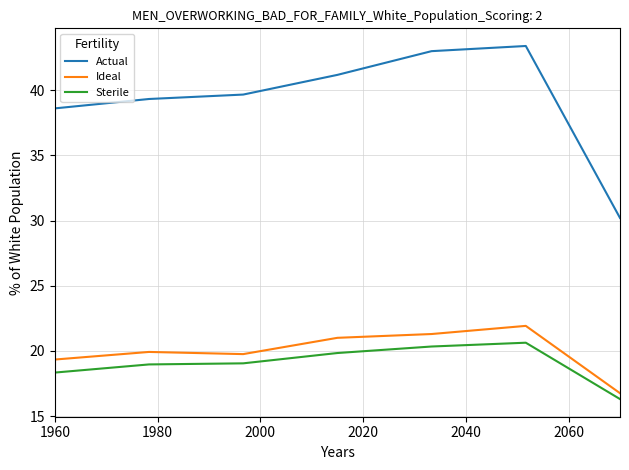

At how many categories does at least one series exceed 41?

3